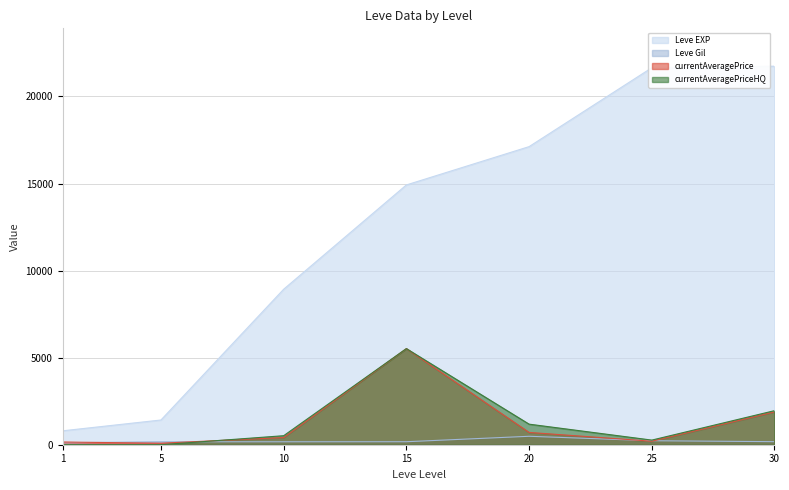

What is the difference between the maximum and minimum values in the currentAveragePriceHQ series?

5520.0